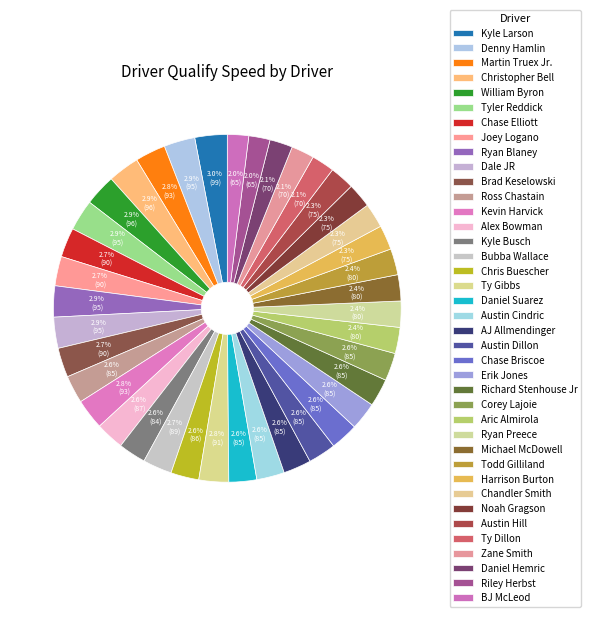

To the nearest percent, what is the difference between the largest and smallest slice percentages?

1%